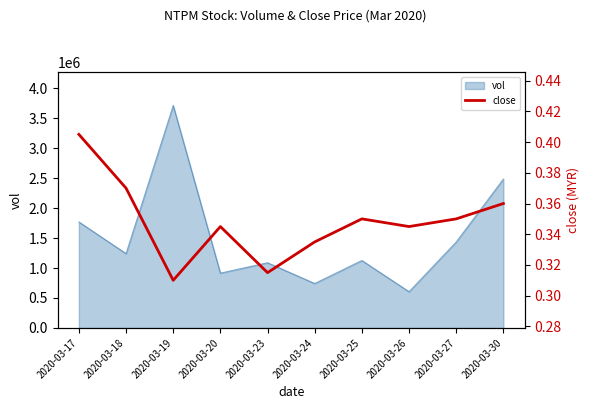

What is the value of the 10th point from the left?

0.4